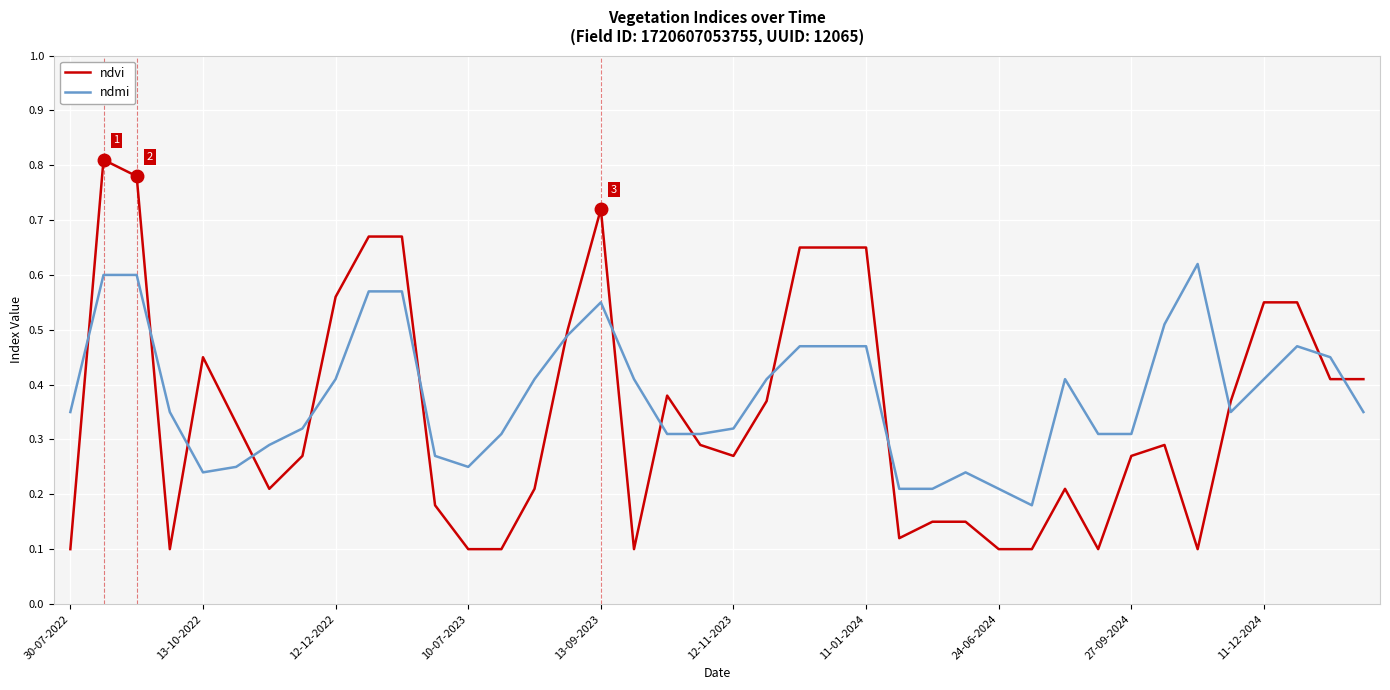

Which series ends up on top after the final intersection of ndvi and ndmi?

ndvi